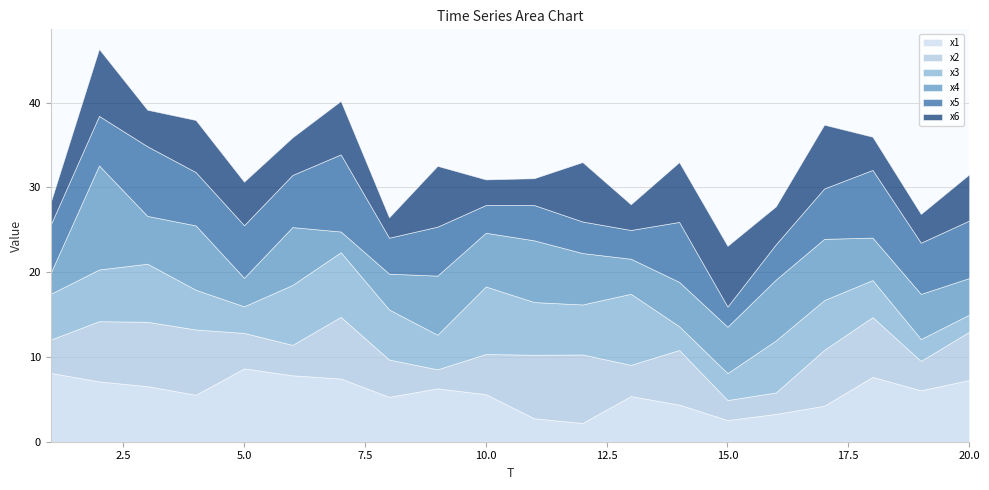

Reading left to right, list all the values displayed in this chart.

x1: 1=8.1	2=7.1	3=6.6	4=5.5	5=8.6	6=7.8	7=7.5	8=5.3	9=6.3	10=5.6	11=2.8	12=2.2	13=5.4	14=4.4	15=2.6	16=3.3	17=4.2	18=7.6	19=6.1	20=7.3
x2: 1=3.9	2=7.1	3=7.6	4=7.7	5=4.2	6=3.6	7=7.3	8=4.4	9=2.2	10=4.7	11=7.5	12=8.1	13=3.7	14=6.4	15=2.4	16=2.5	17=6.6	18=7.0	19=3.5	20=5.7
x3: 1=5.4	2=6.1	3=6.8	4=4.7	5=3.1	6=7.1	7=7.6	8=5.9	9=4.1	10=8.0	11=6.2	12=5.9	13=8.4	14=2.8	15=3.2	16=6.1	17=5.9	18=4.4	19=2.6	20=2.0
x4: 1=2.5	2=12.3	3=5.6	4=7.6	5=3.4	6=6.8	7=2.4	8=4.2	9=7.0	10=6.3	11=7.3	12=6.1	13=4.1	14=5.2	15=5.5	16=7.2	17=7.2	18=5.0	19=5.3	20=4.3
x5: 1=5.7	2=5.8	3=8.2	4=6.3	5=6.2	6=6.1	7=9.1	8=4.2	9=5.8	10=3.3	11=4.2	12=3.7	13=3.4	14=7.1	15=2.4	16=4.2	17=5.9	18=8.0	19=6.0	20=6.8
x6: 1=2.6	2=7.9	3=4.3	4=6.1	5=5.1	6=4.4	7=6.3	8=2.4	9=7.2	10=3.0	11=3.2	12=7.0	13=3.0	14=7.1	15=7.2	16=4.5	17=7.5	18=3.9	19=3.4	20=5.5